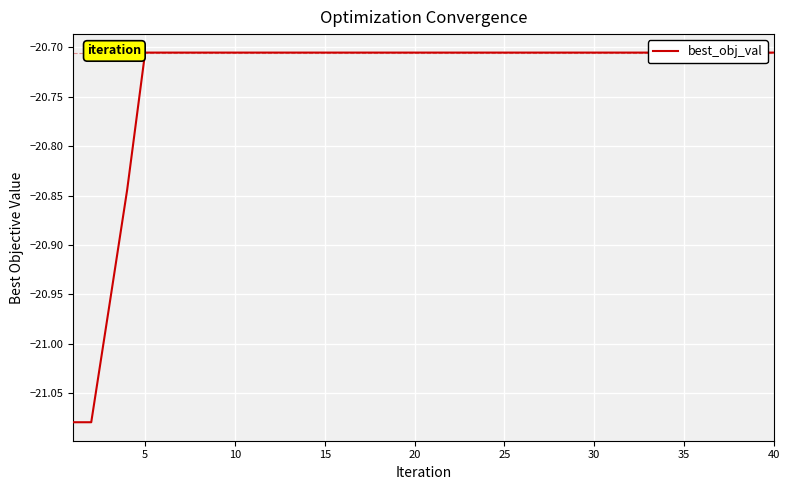

True or false: there are more than 2 points higher than both neighbors.

False